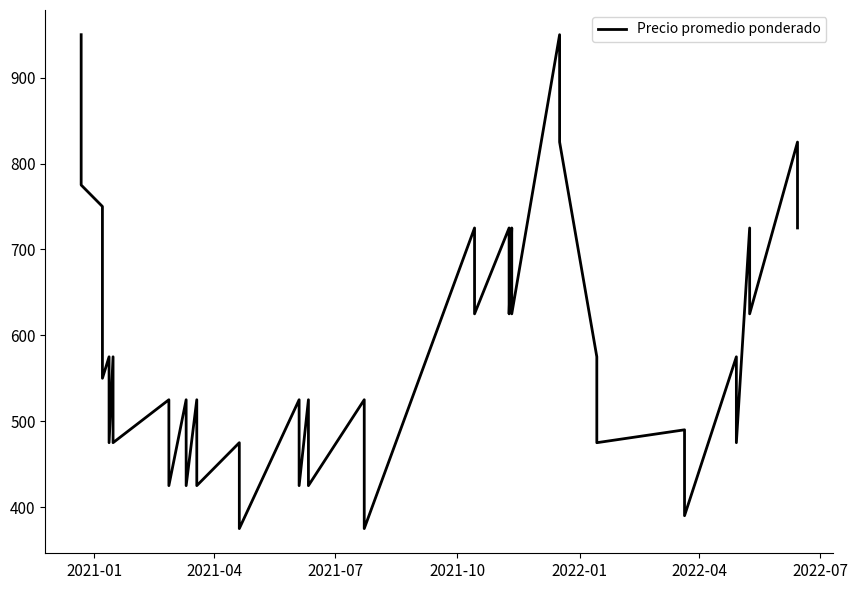

How many interior local valleys (lower than both neighbors) does the data have?

17